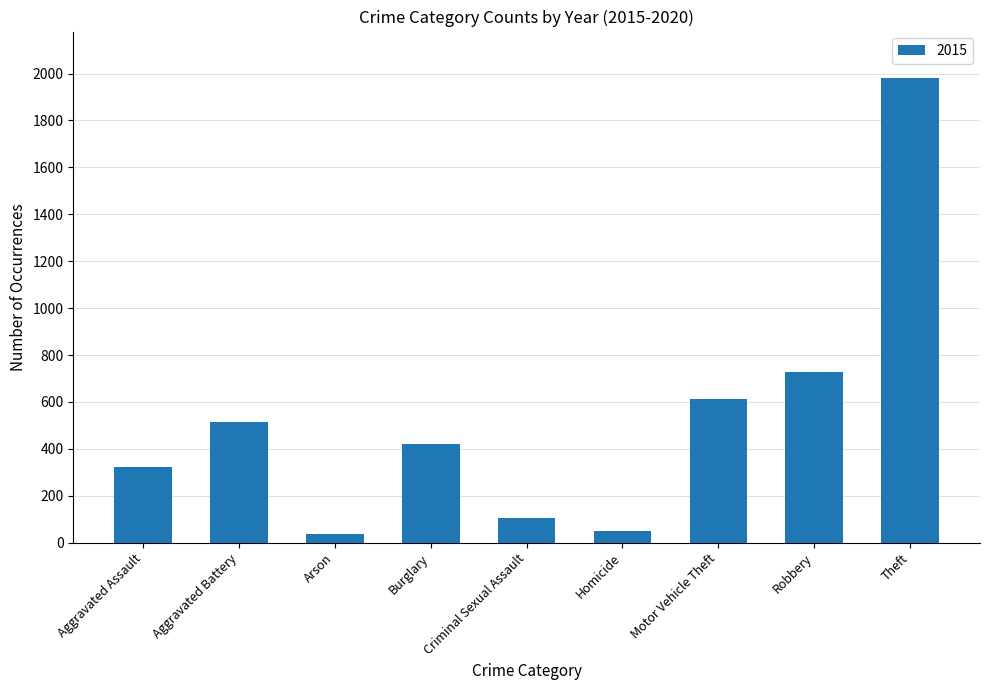

Which has a higher value, Theft or Criminal Sexual Assault?

Theft